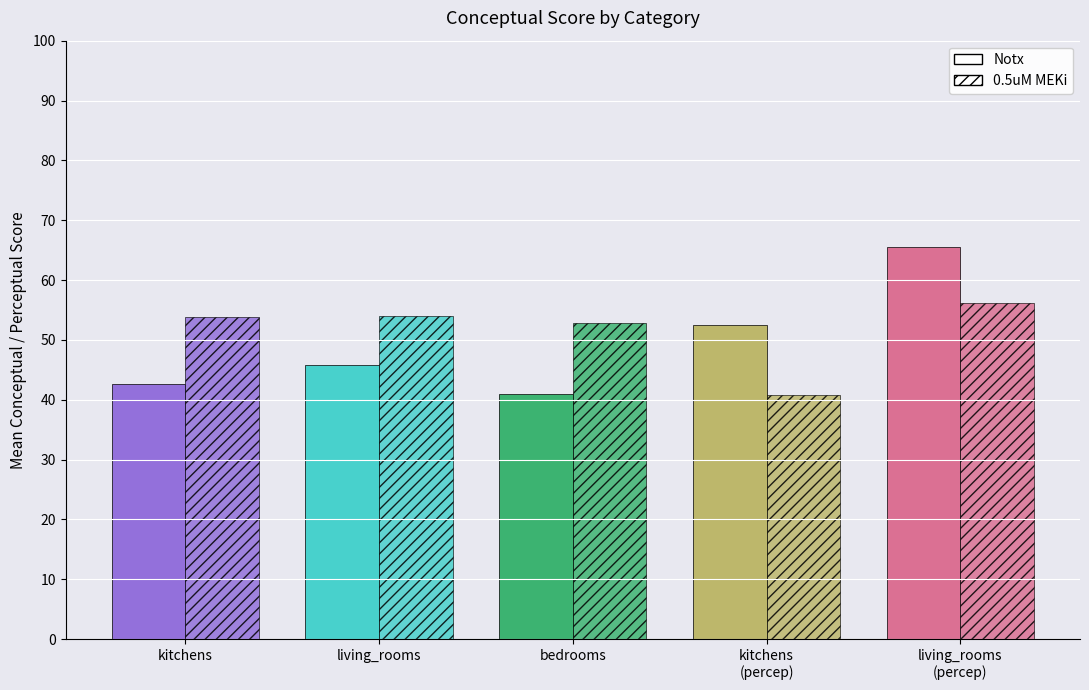

What is the sum of all Notx values?

247.5